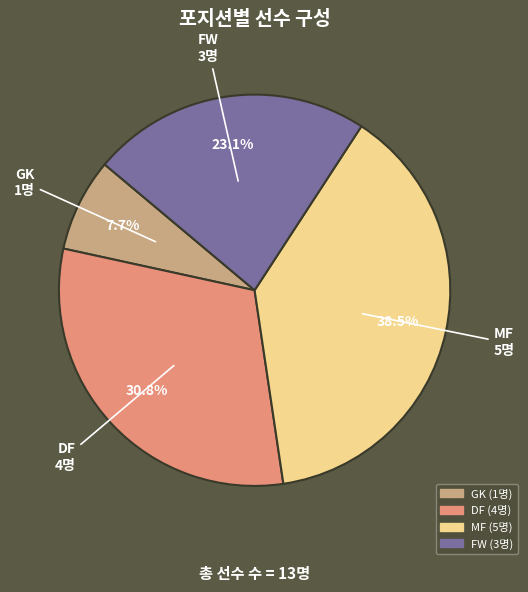

Does DF account for over 50% of the chart?

No